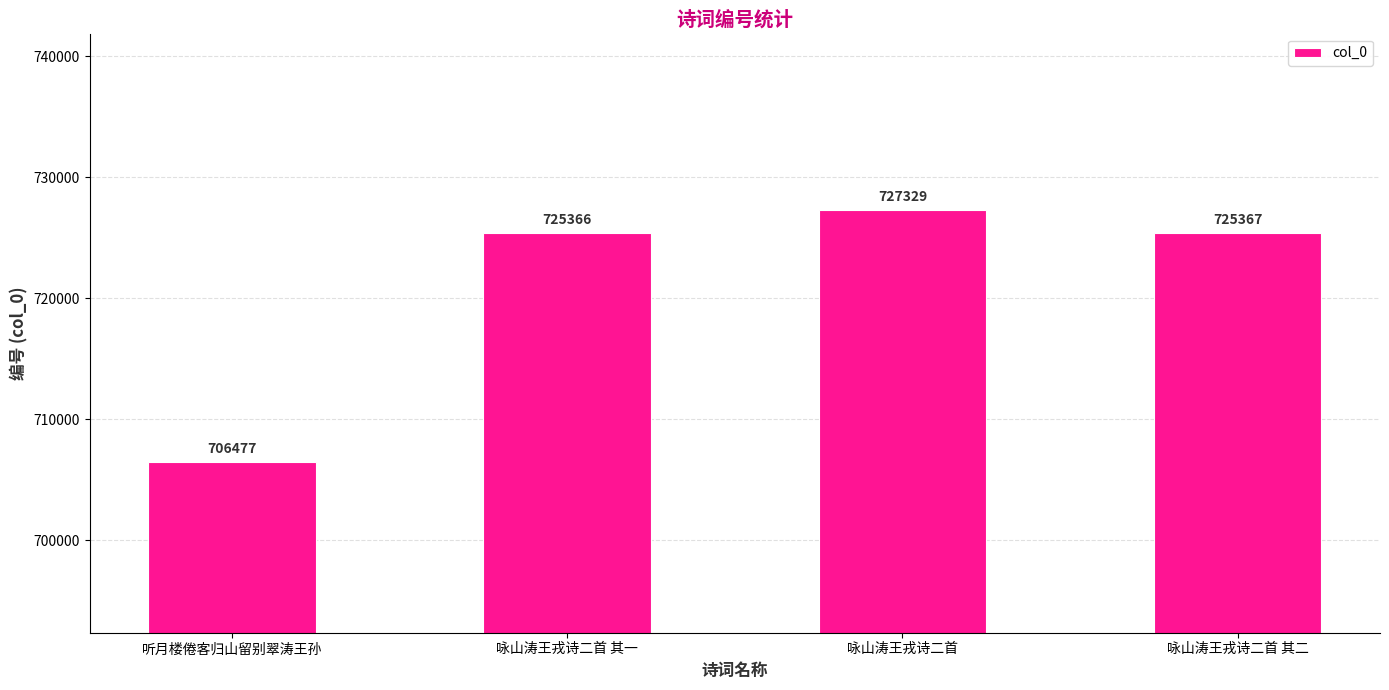

List the labels in order of value, largest first.

咏山涛王戎诗二首, 咏山涛王戎诗二首 其二, 咏山涛王戎诗二首 其一, 听月楼倦客归山留别翠涛王孙